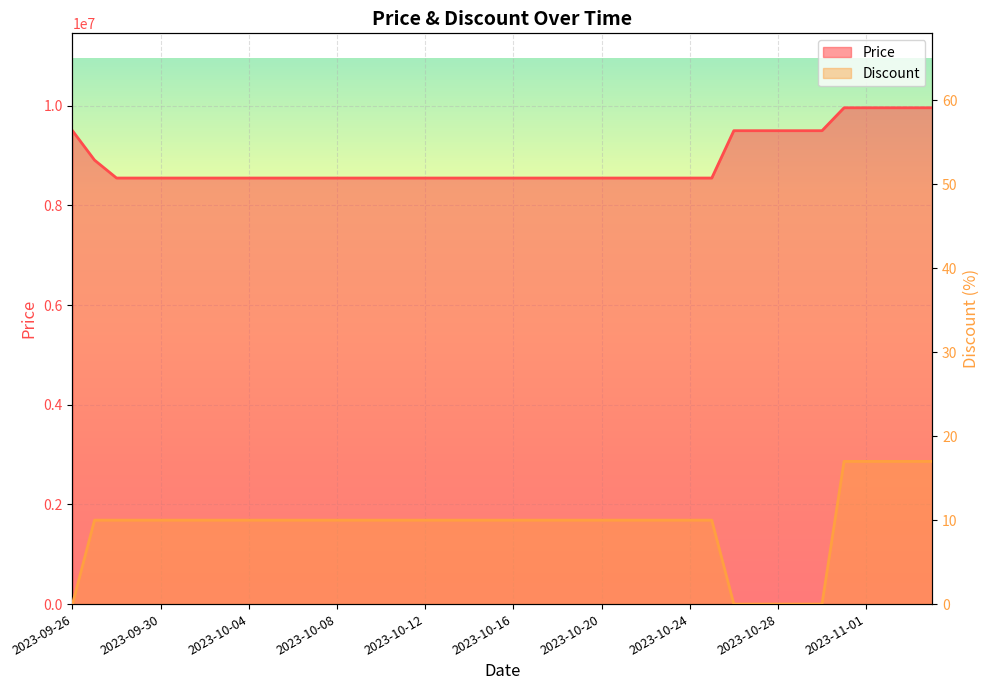

What is the sum of all Price values?

355110000